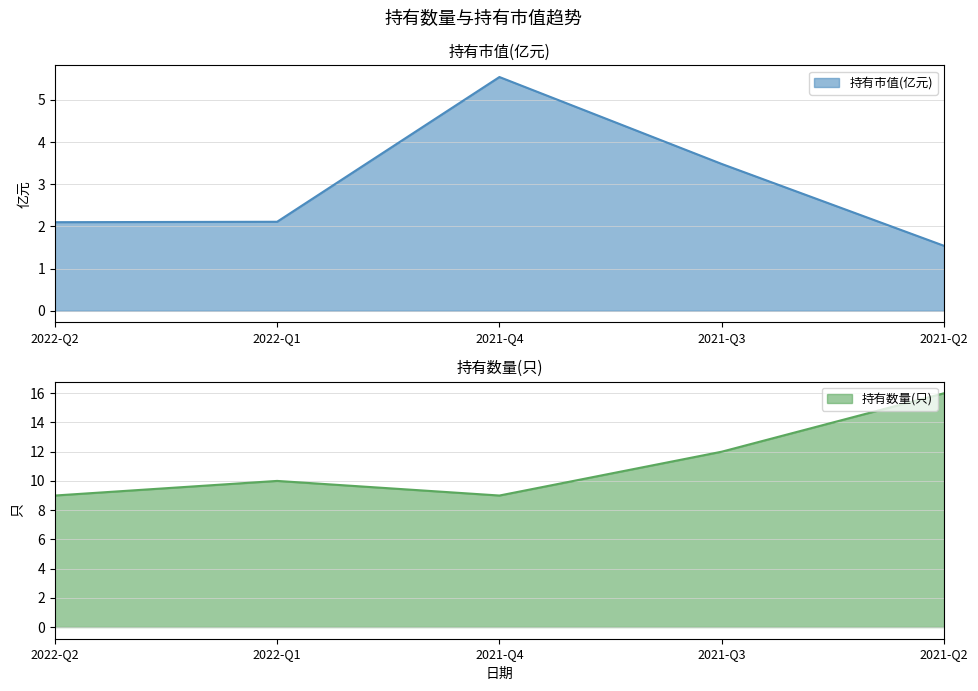

Rank the series by their average value, from highest to lowest.

持有数量(只), 持有市值(亿元)